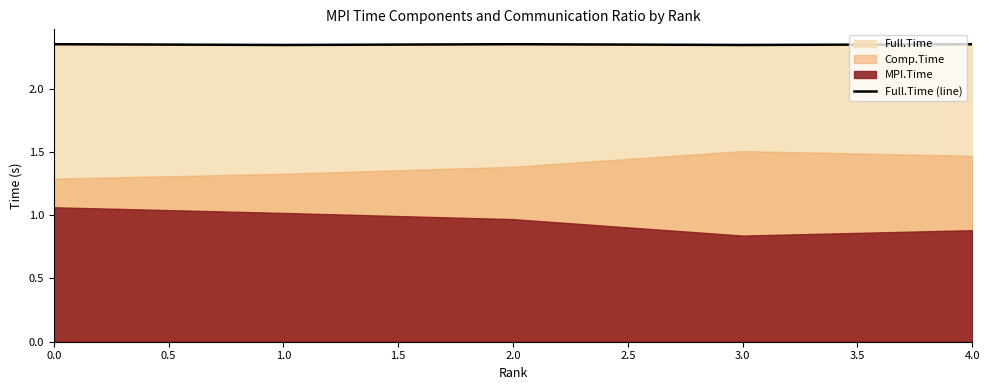

The value of Full.Time (line) at 0.0 is 1.0. True or false?

False